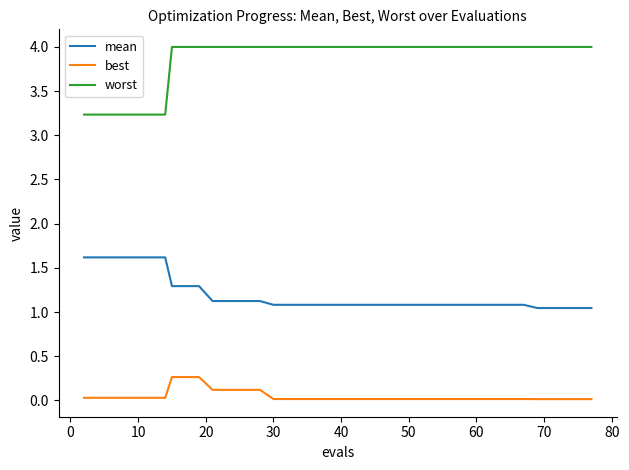

What is the maximum value shown in the chart?

4.0